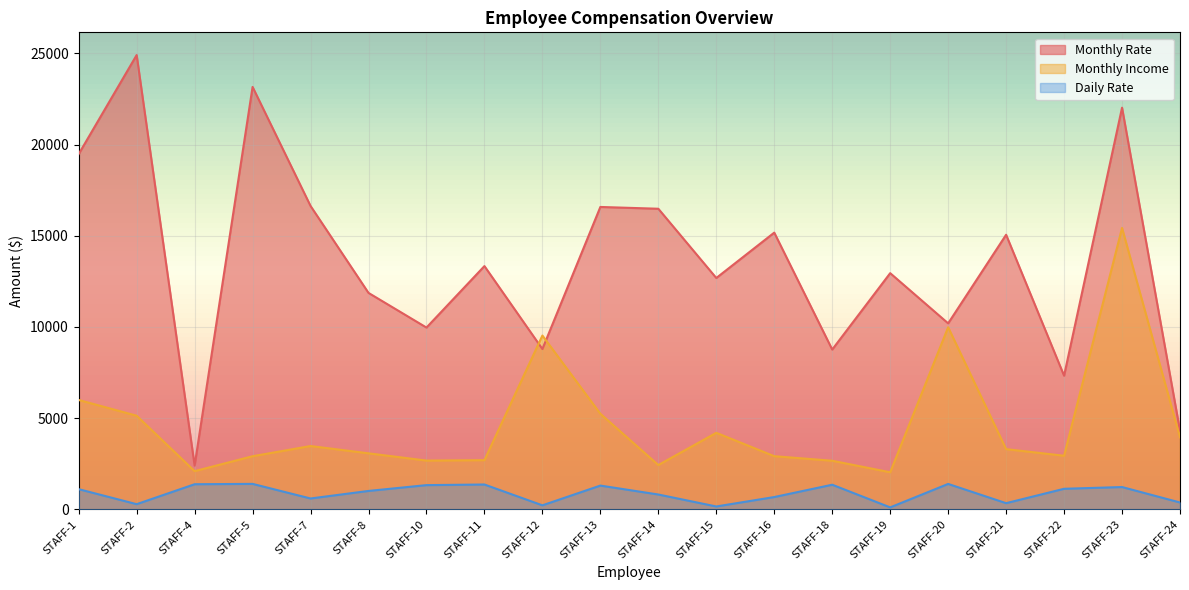

What is the value of the Monthly Income point at the 19th from the left?

15427